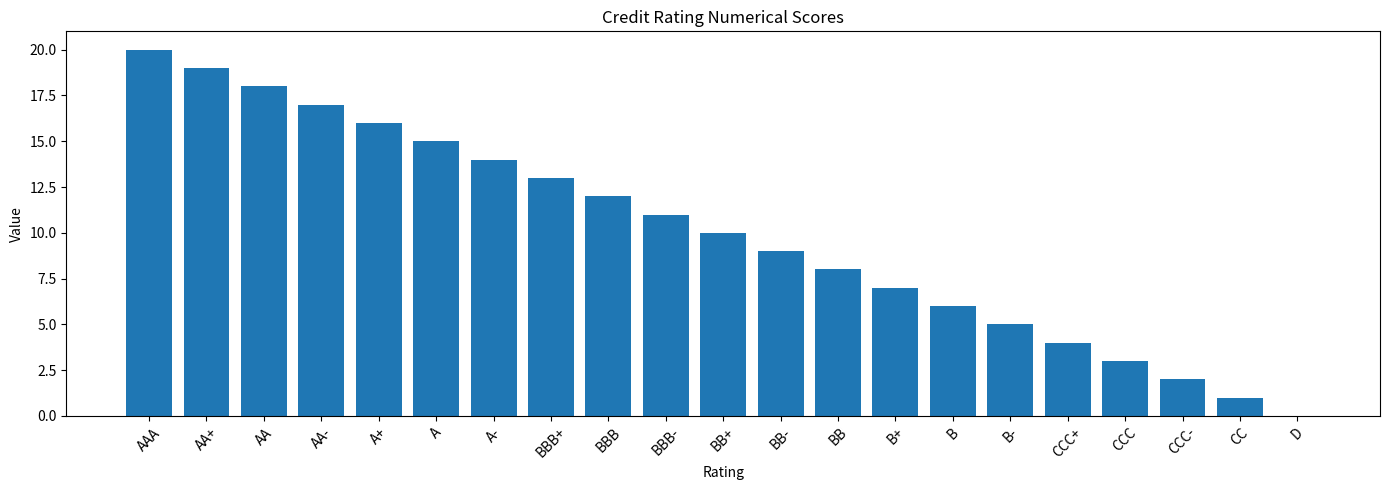

True or false: the data shows 3 at B-.

False